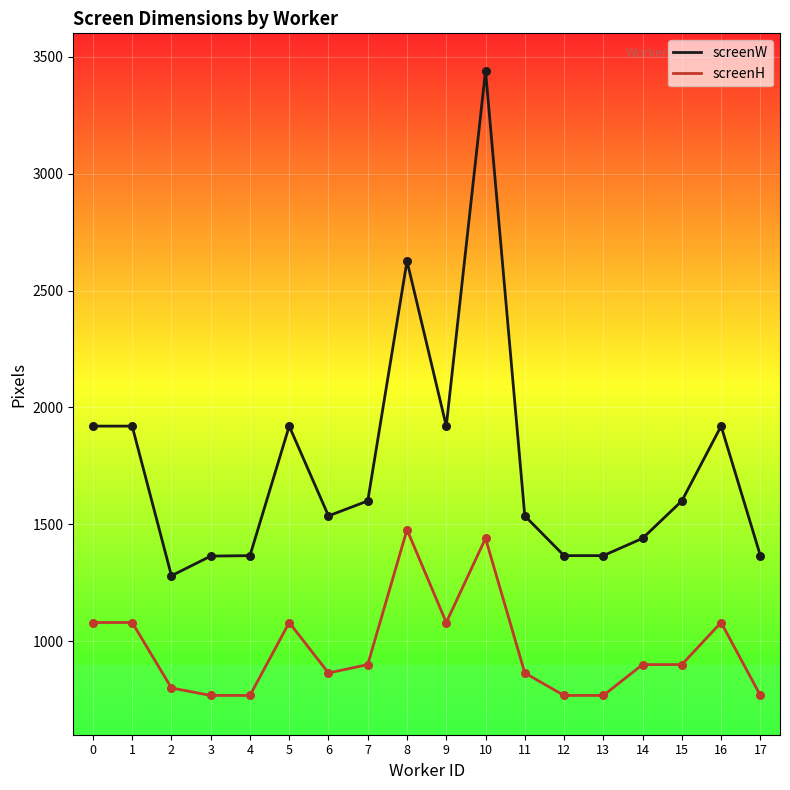

Is the value of screenH at 5 greater than the value of screenW at 4?

No